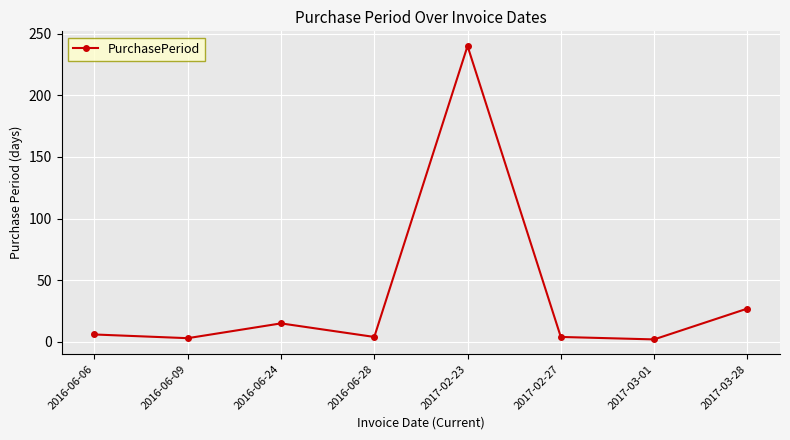

What is the difference between the second highest and minimum values?

25